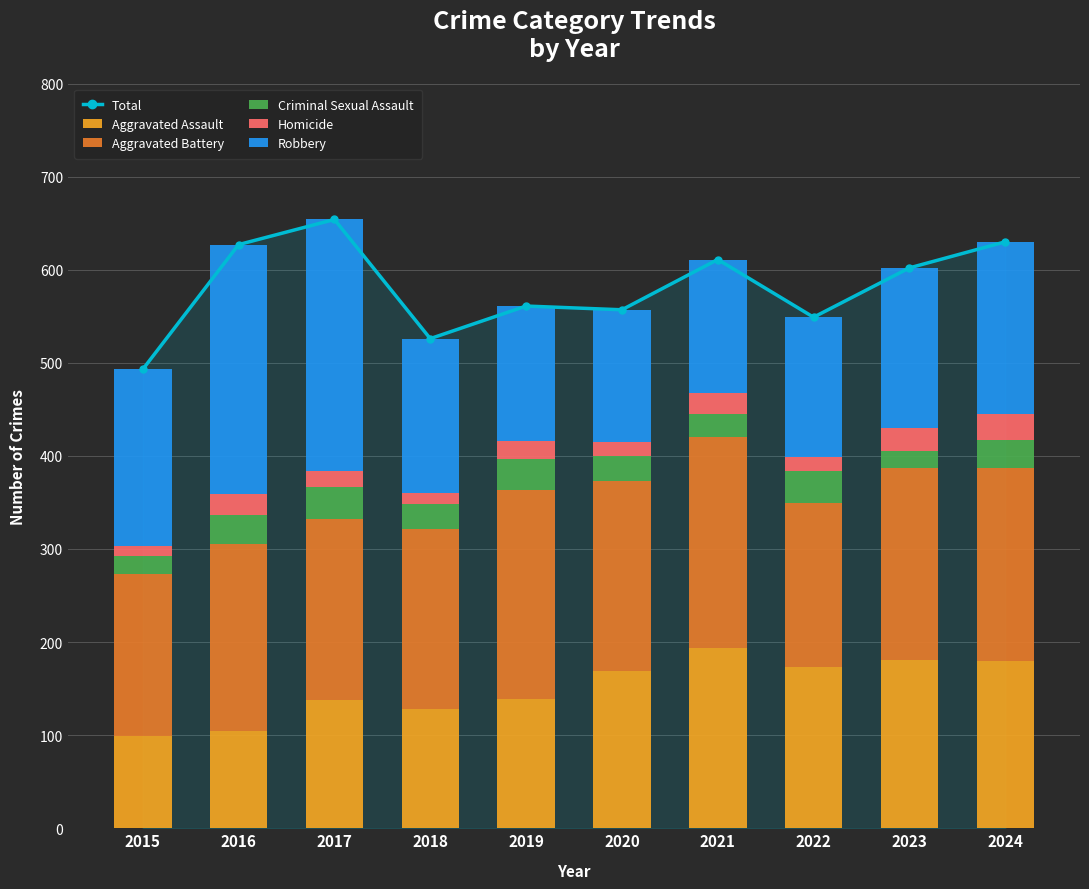

What is the sum of all Total values?

5810